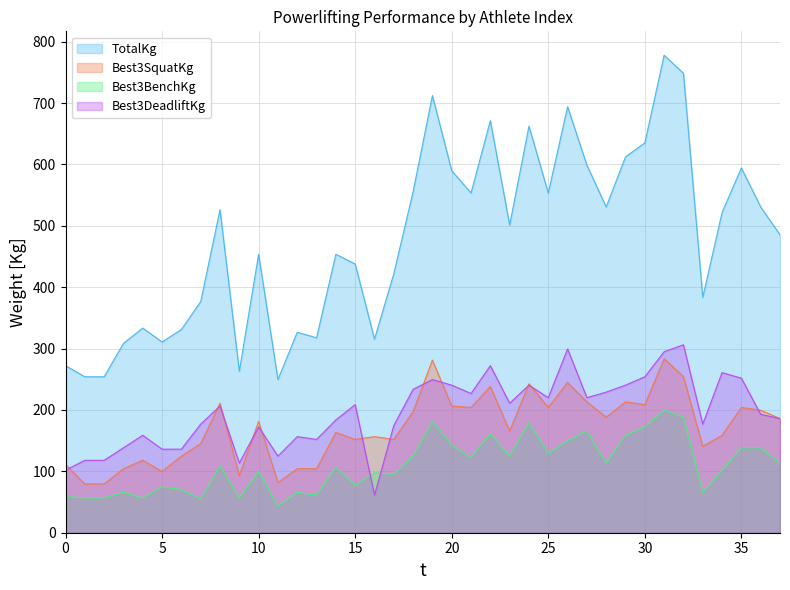

Which series changed the most between 0 and 25?

TotalKg